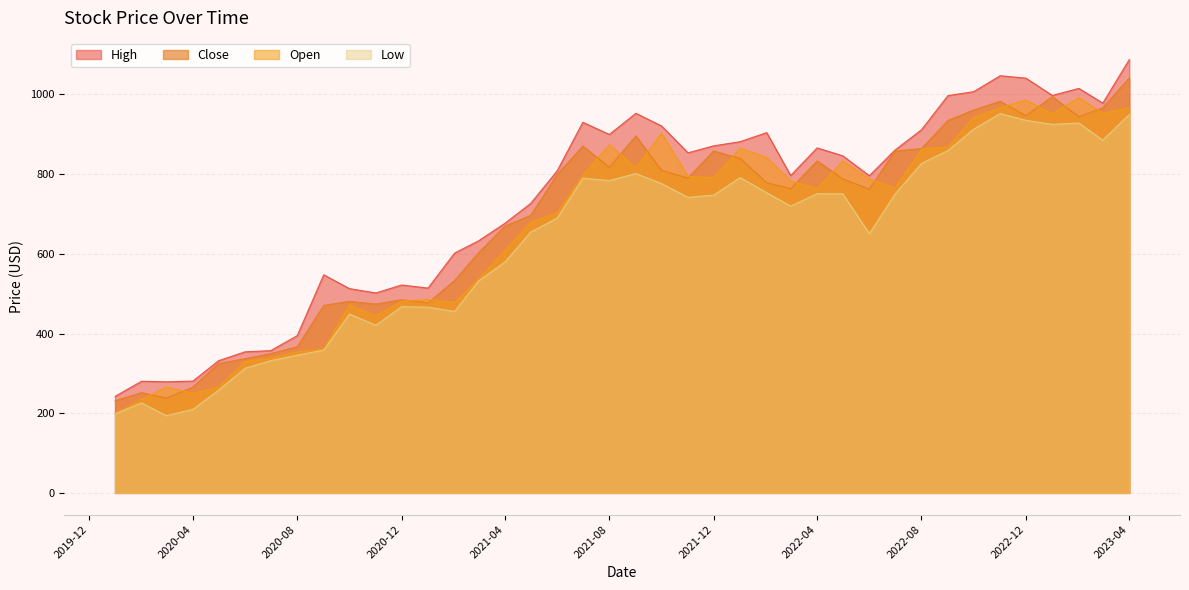

What are all the series names shown in the legend?

High, Close, Open, Low